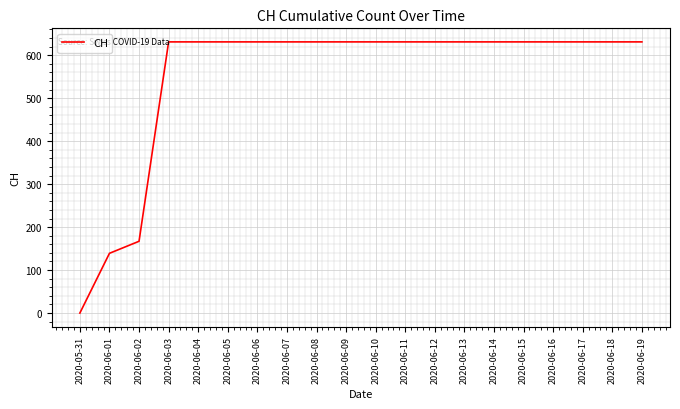

Where is the data nearest to the value 315?

2020-06-02